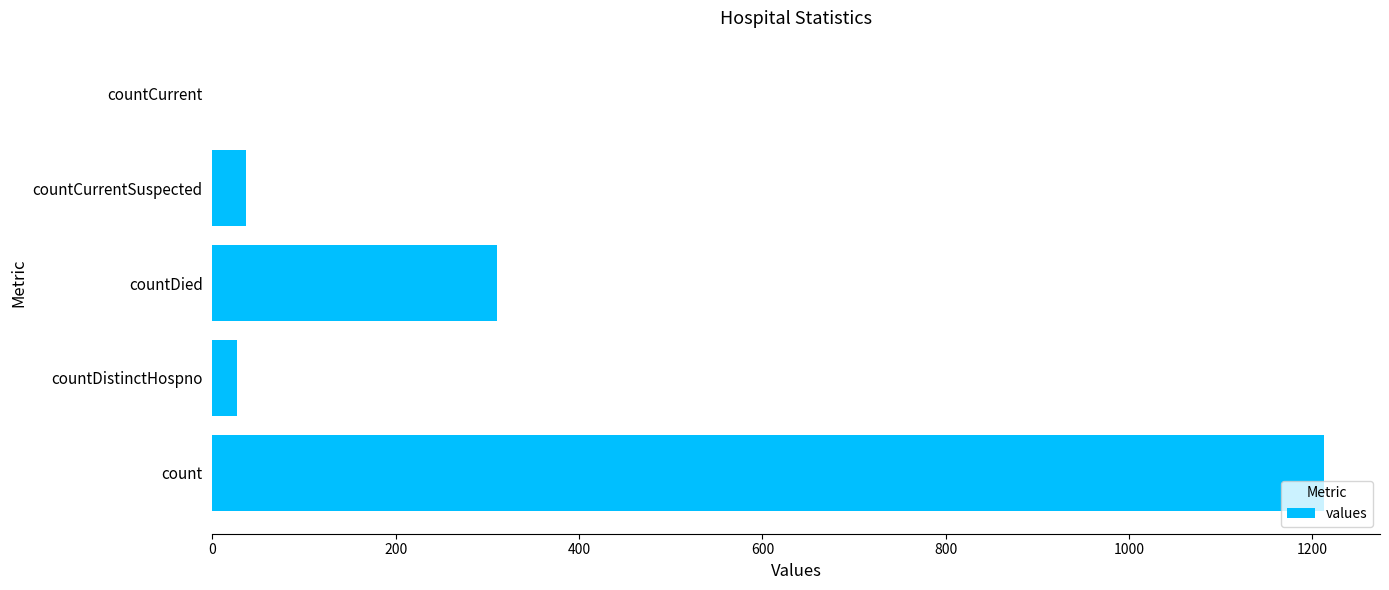

What is the sum of all values?

1587